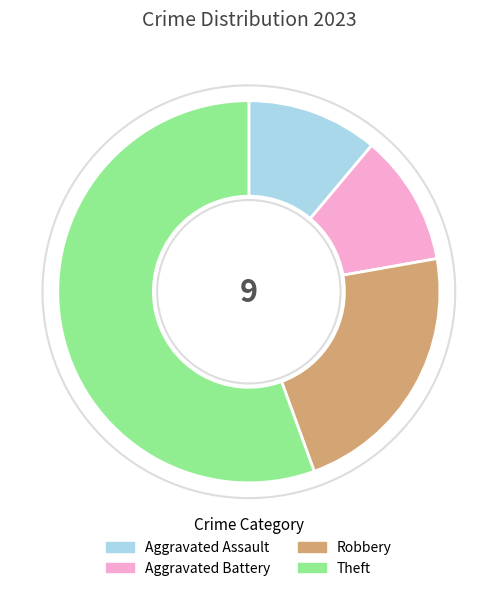

The Aggravated Battery slice represents 18% of the pie. True or false?

False